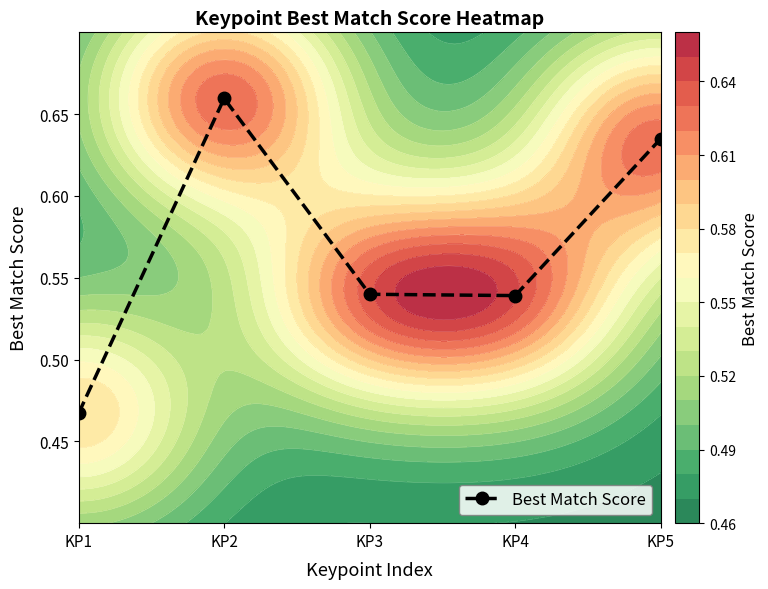

What is the maximum value shown in the chart?

0.7